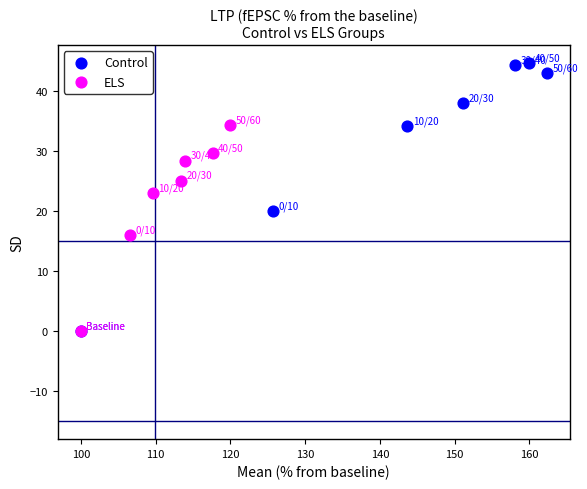

Which series has the largest Y range (max minus min)?

Control